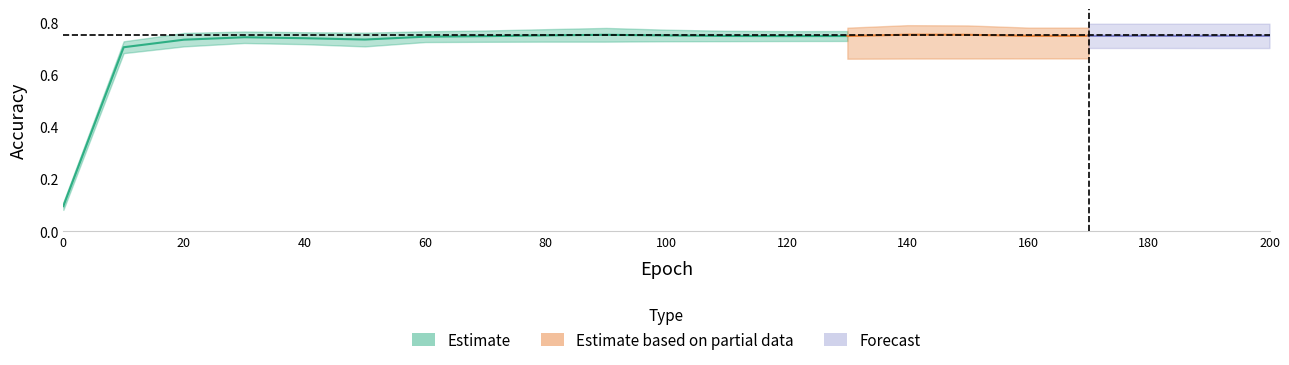

What is the average value of the batch_151216-003719_accuracy series?

0.7